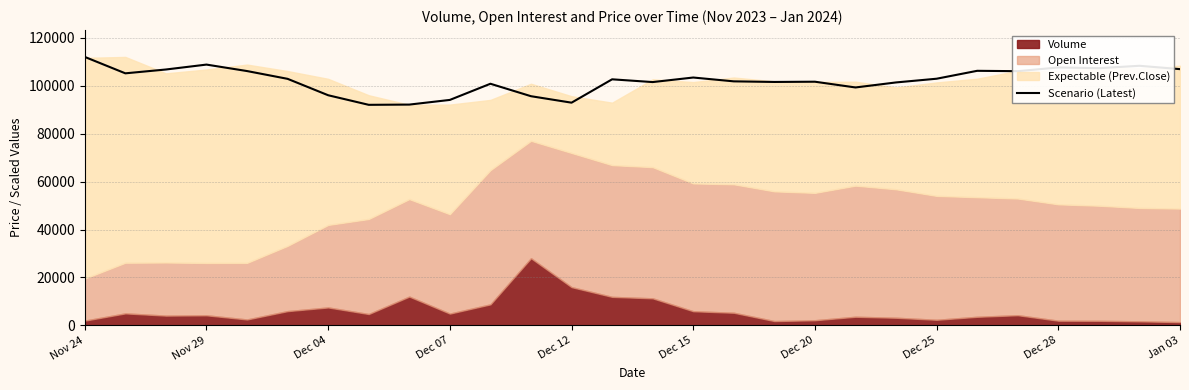

What is the maximum value shown in the chart?

112050